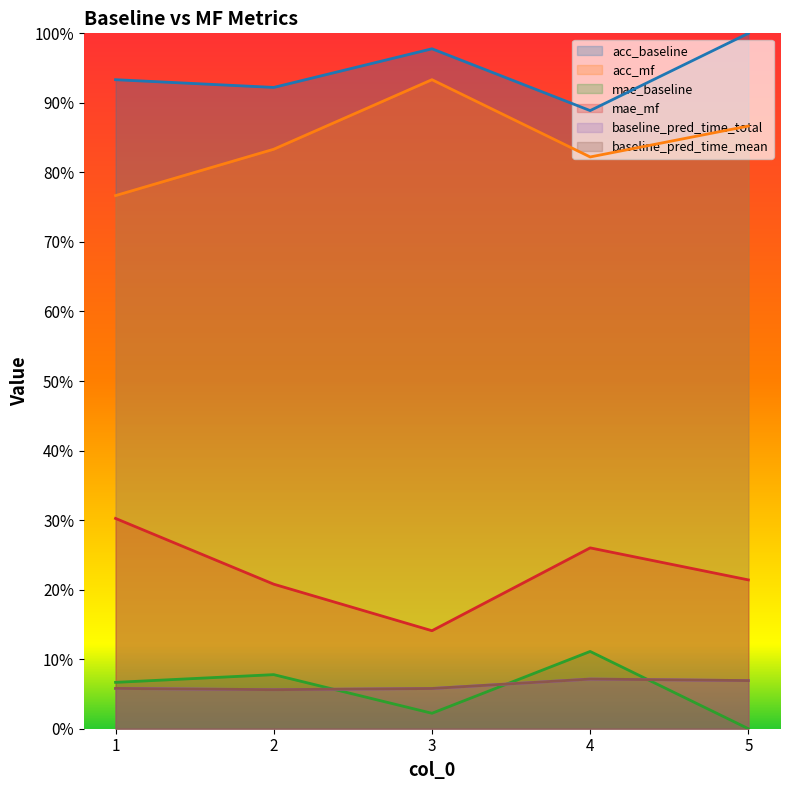

True or false: acc_mf and acc_baseline cross at least once.

False